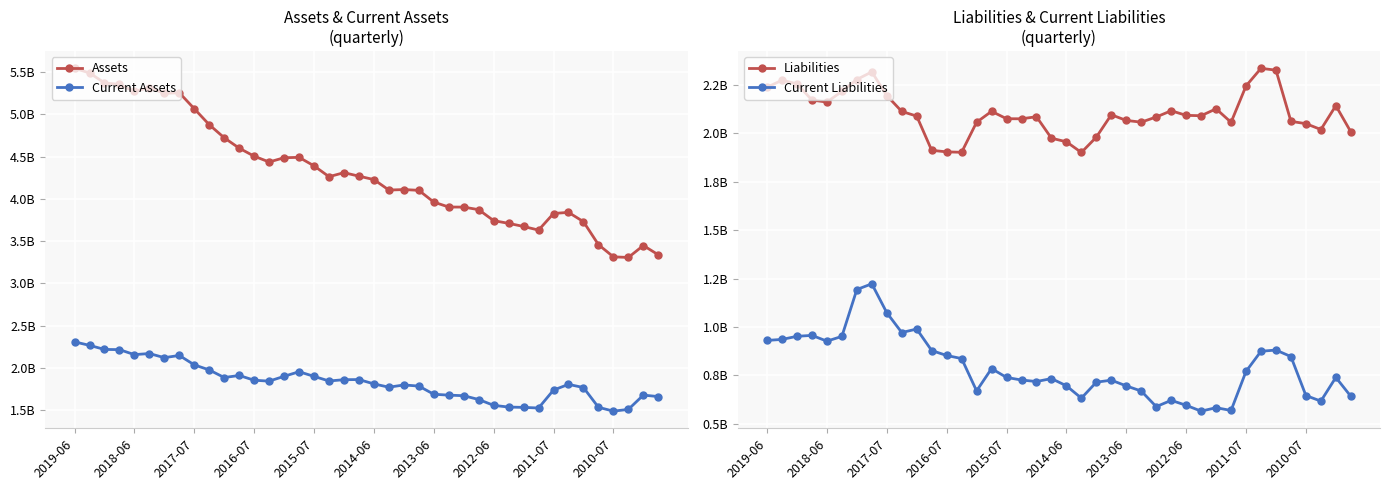

True or false: Liabilities and Current Assets intersect in this chart.

True